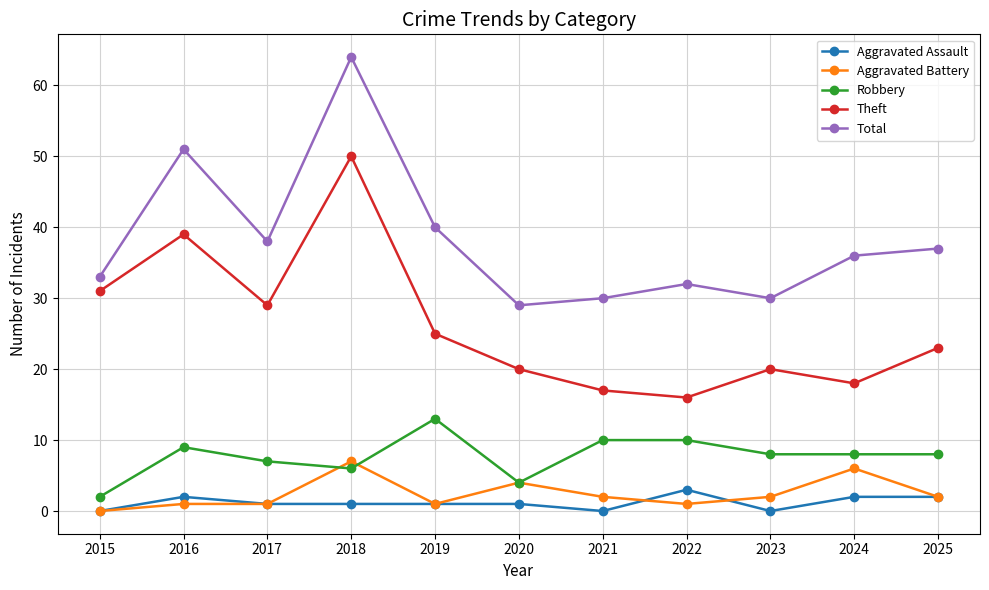

Which series has the largest total across all categories?

Total